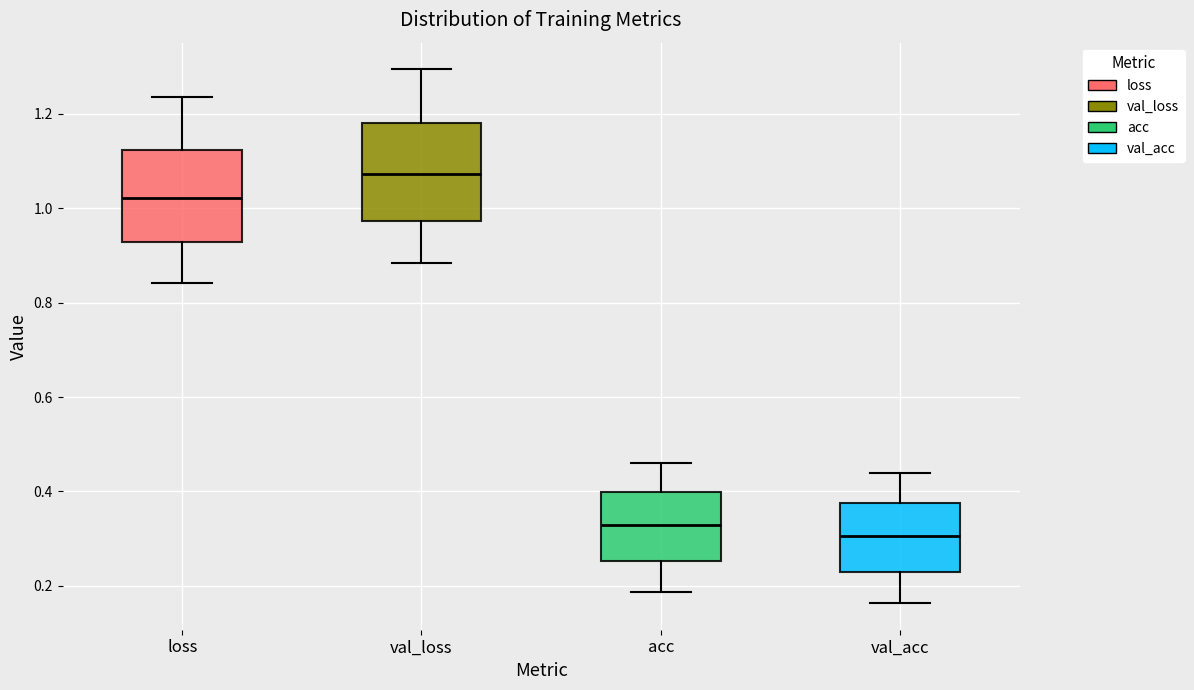

Where does the upper whisker of the box for val_acc end on the y-axis? The values are not printed on the chart, so give them approximately, as read against the axis.

0.44